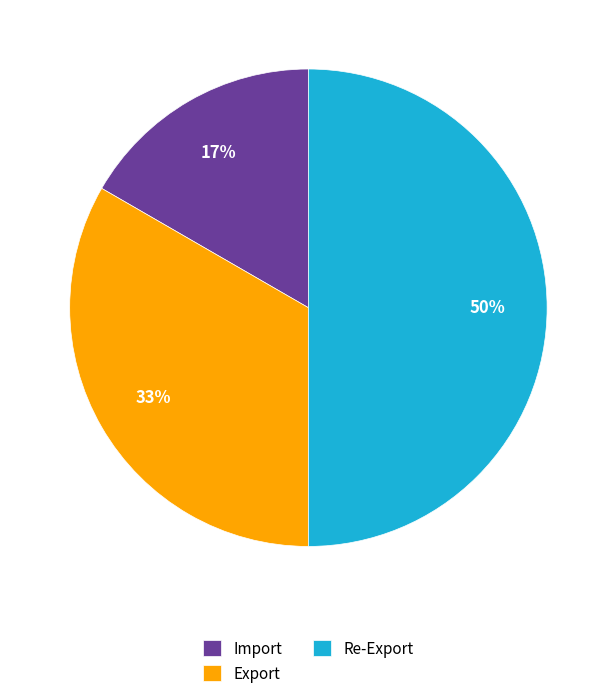

Is it true that Export is 33% of the pie?

True